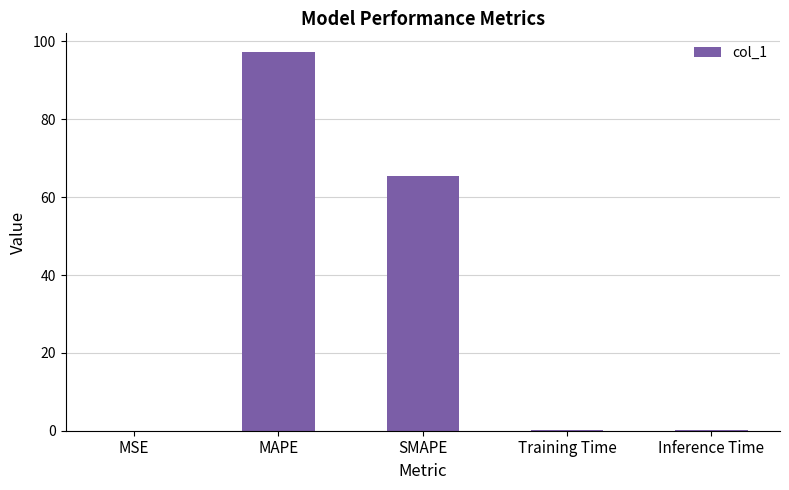

Read the value at MAPE.

97.2